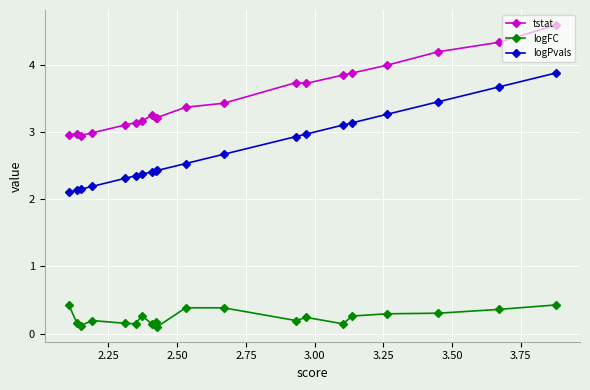

What is the average value of the logPvals series?

2.7